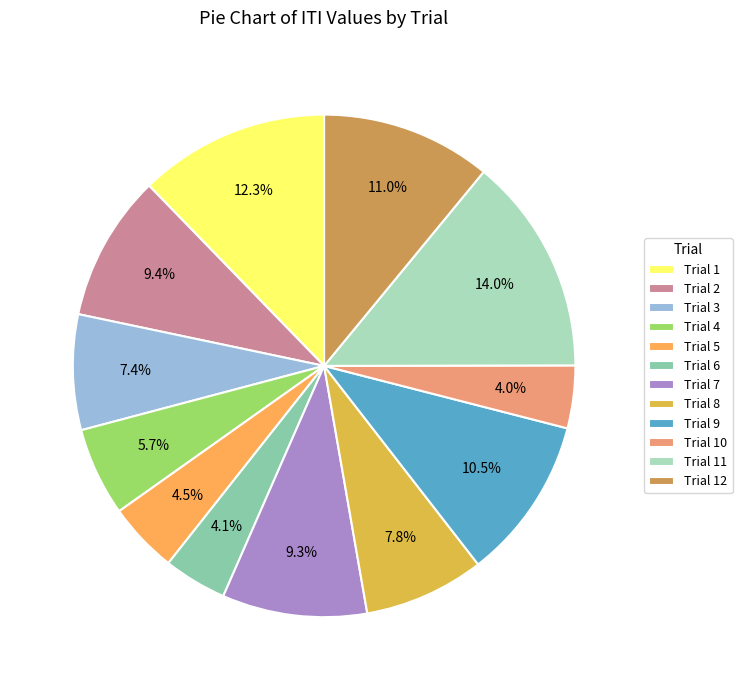

Is there a majority slice in this chart?

No